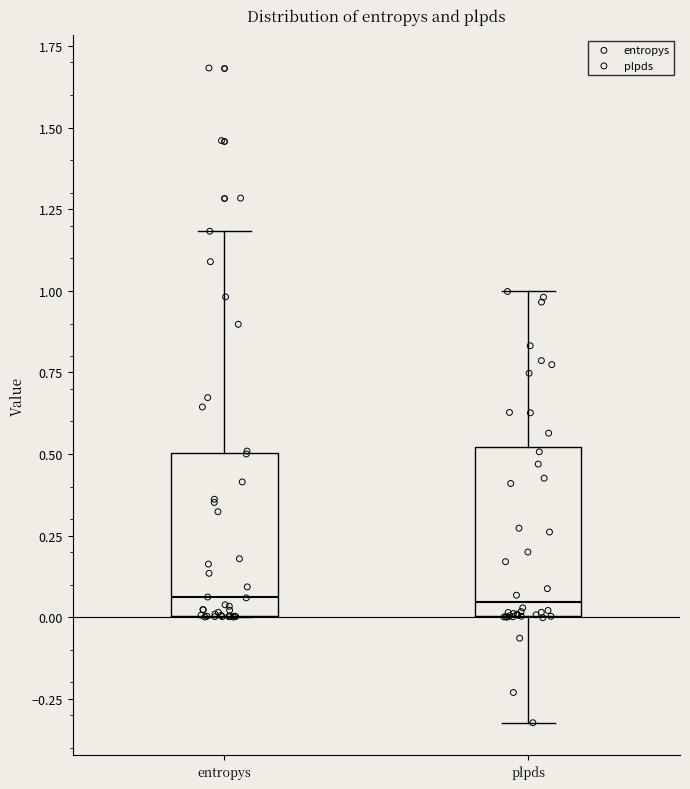

Reading left to right, transcribe this box plot: for each box, give where its median line is, the range the box spans, and where its two whiskers end, as read against the y-axis. The values are not printed on the chart, so give them approximately, as read against the axis.

entropys: median 0.05, box 0.00 to 0.50, whiskers 0.00 to 1.20
plpds: median 0.05, box 0.00 to 0.50, whiskers -0.30 to 1.00